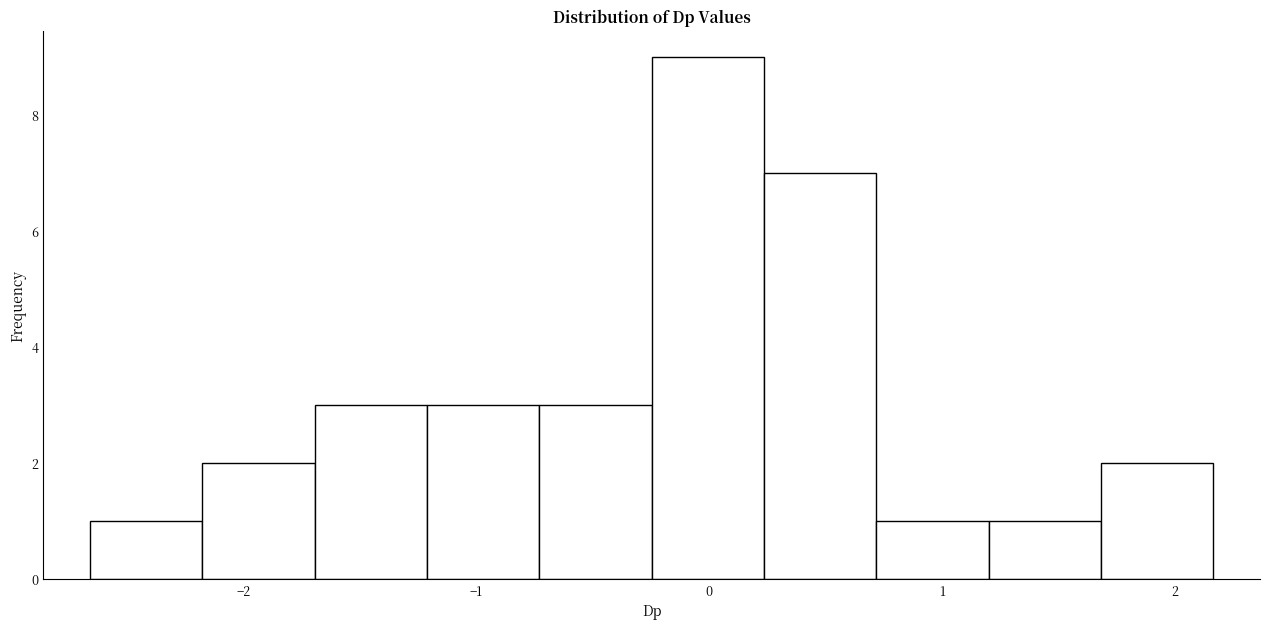

How tall is the bar that spans -0.7 to -0.2 on the x-axis? Neither the bar edges nor the heights are printed on the chart, so give them approximately, as read against the axes.

3